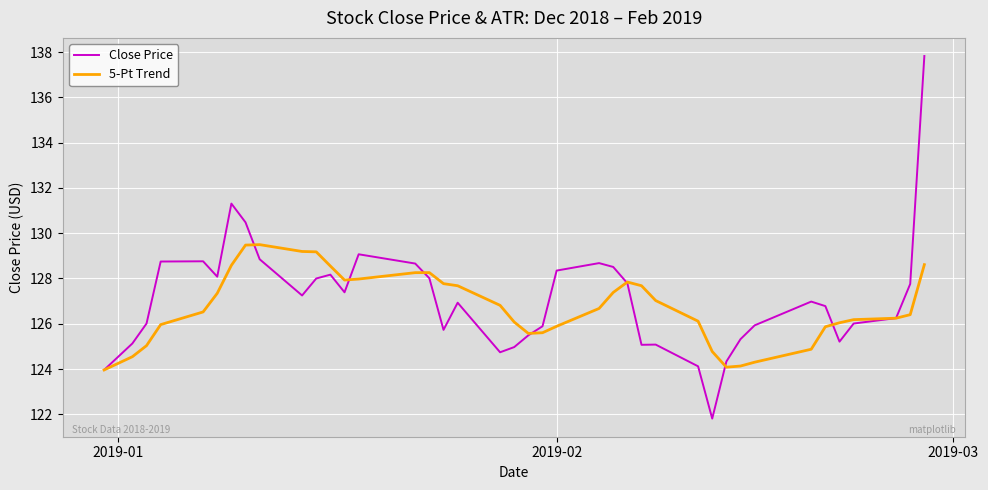

Which series has the widest spread of values?

Close Price